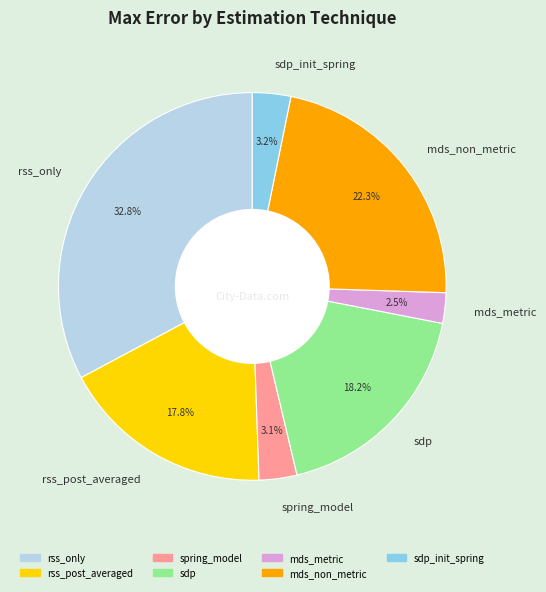

Does rss_only account for over 50% of the chart?

No